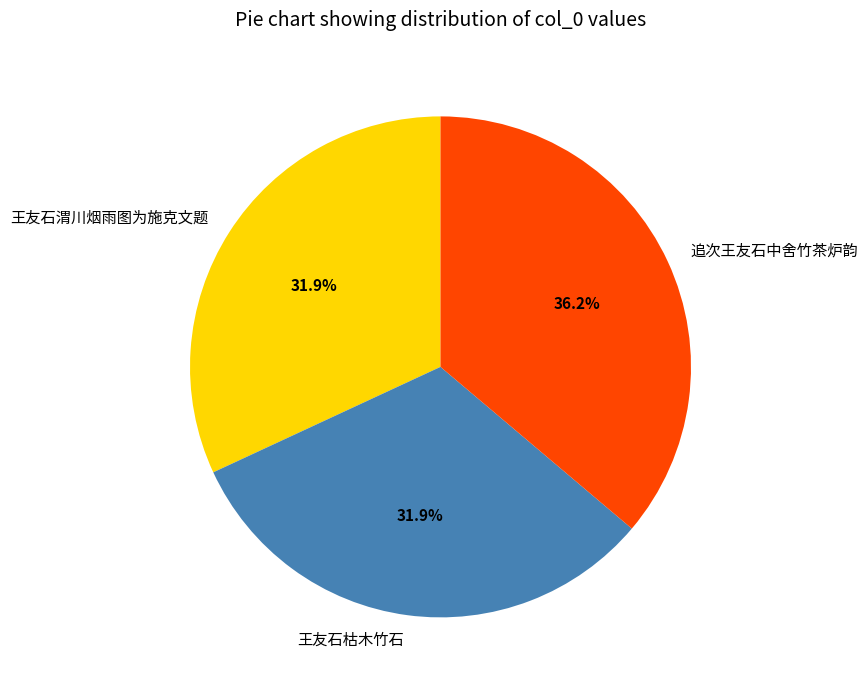

What is the total percentage of 王友石枯木竹石 and 王友石渭川烟雨图为施克文题?

63.8%